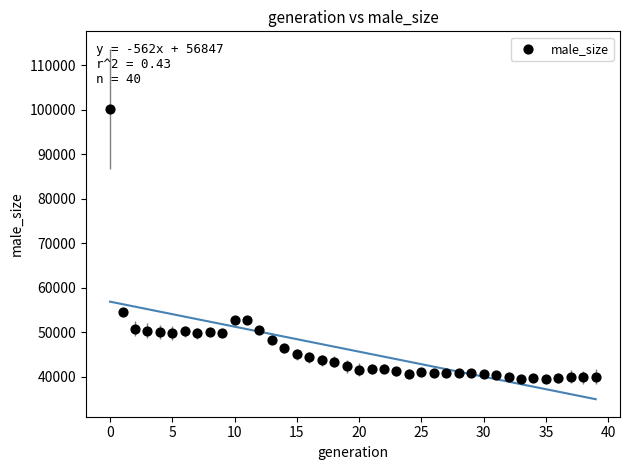

What is the range of Y values (max minus min)?

60633